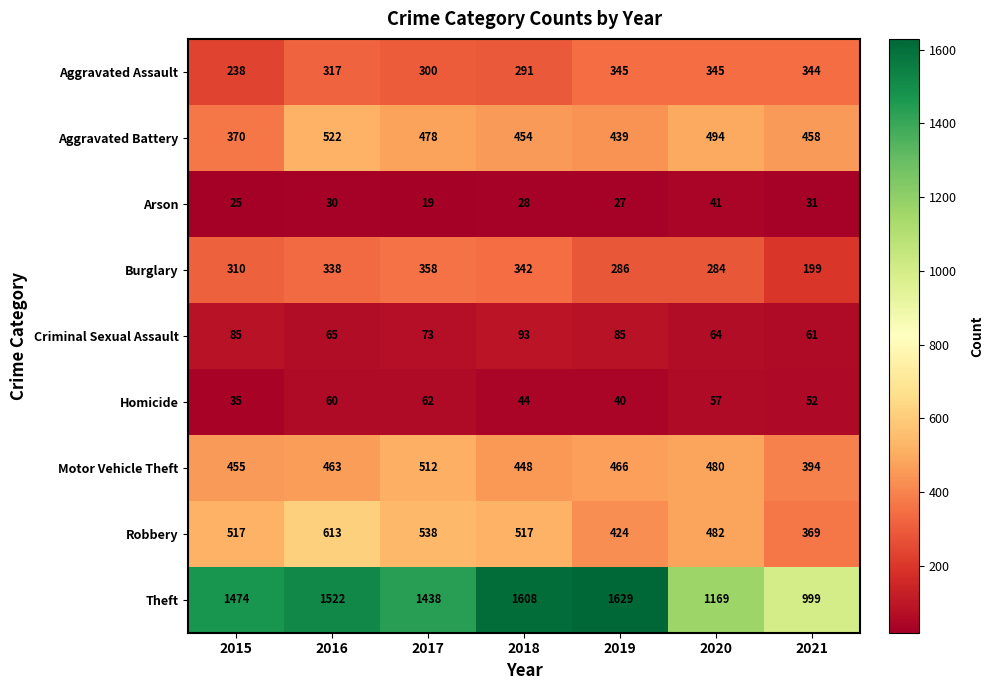

How many data points does each series have?

7